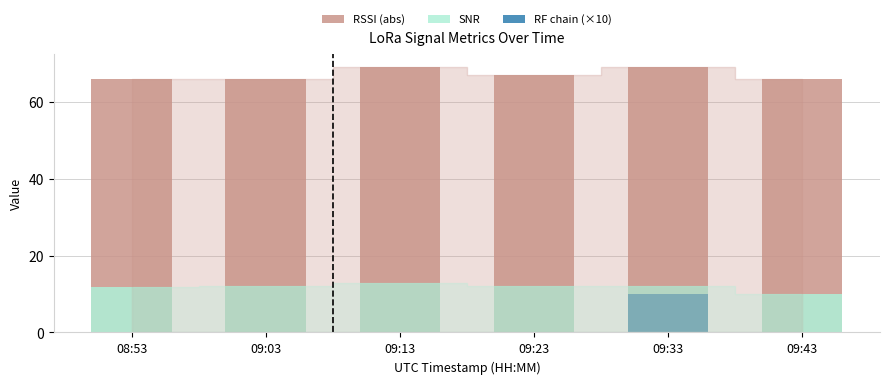

How many data points in RF chain (×10) are above 0?

1